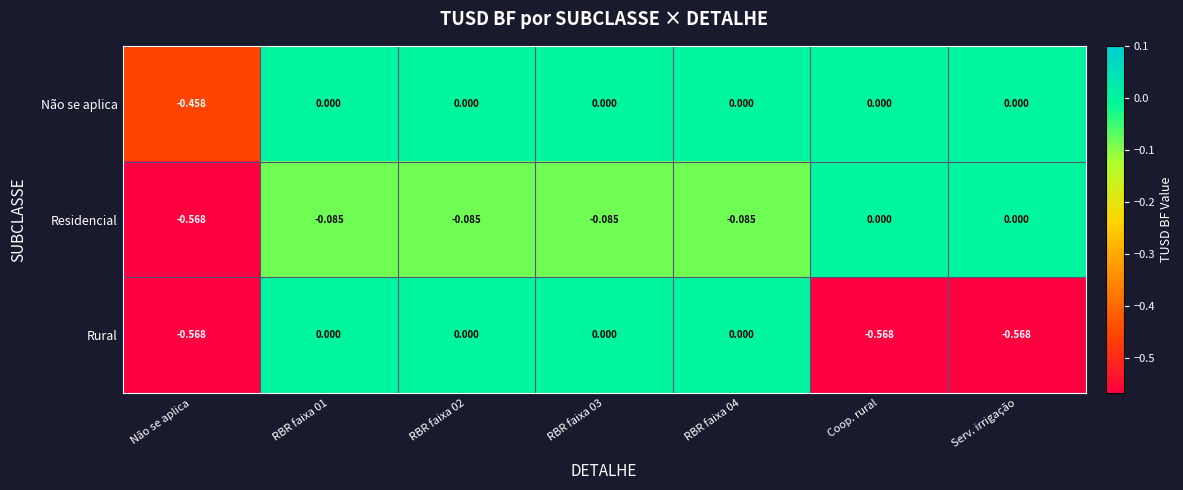

Which category has the lowest value in the Não se aplica series?

Não se aplica